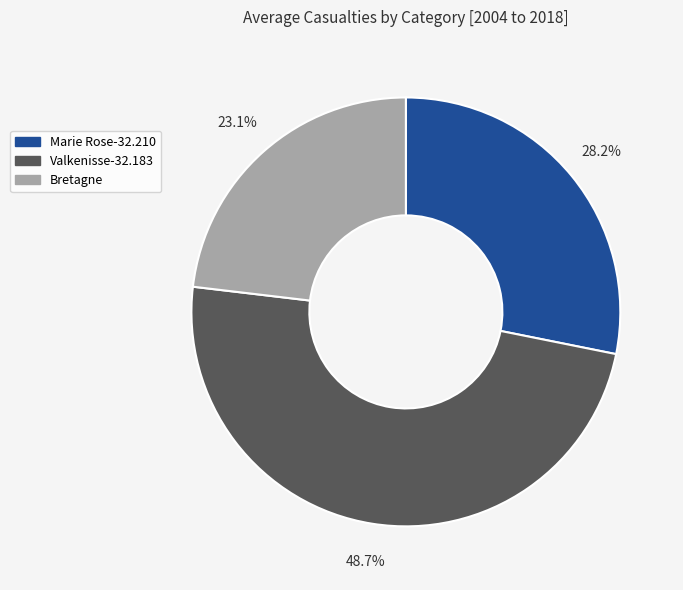

What percentage is the Valkenisse-32.183 slice, to the nearest percent?

49%